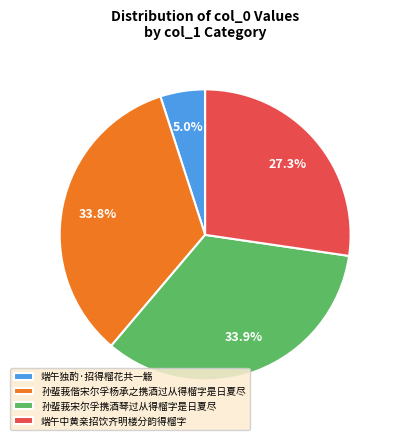

Is there any slice that represents more than half of the pie?

No